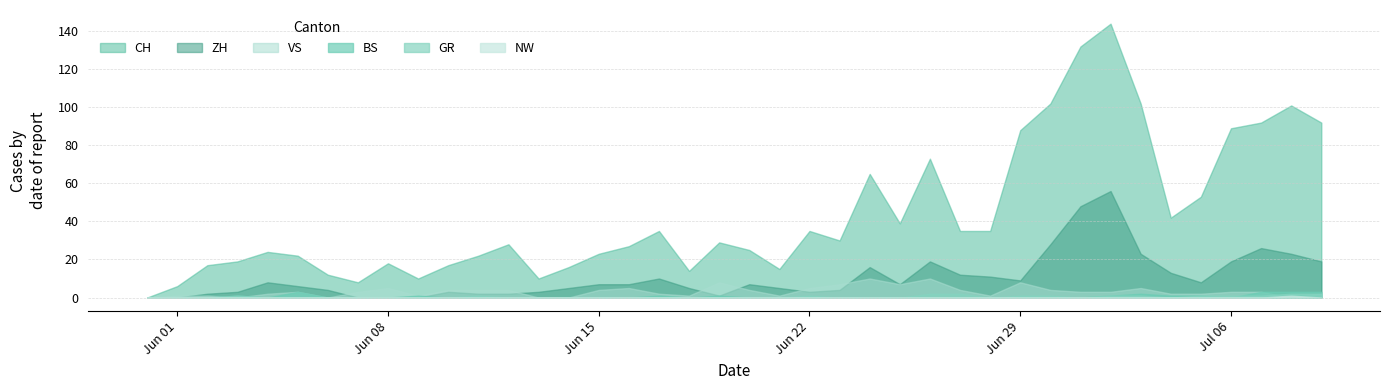

Is the value of BS at 2020-06-02 greater than the value of NW at 2020-06-07?

No